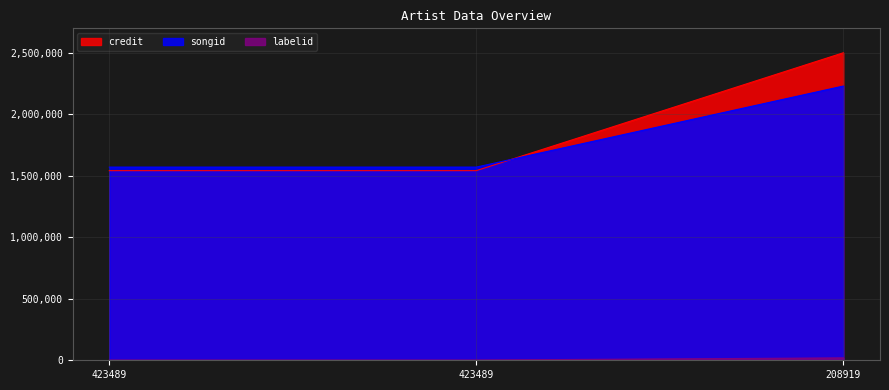

At which category is the sum across all series the highest?

208919